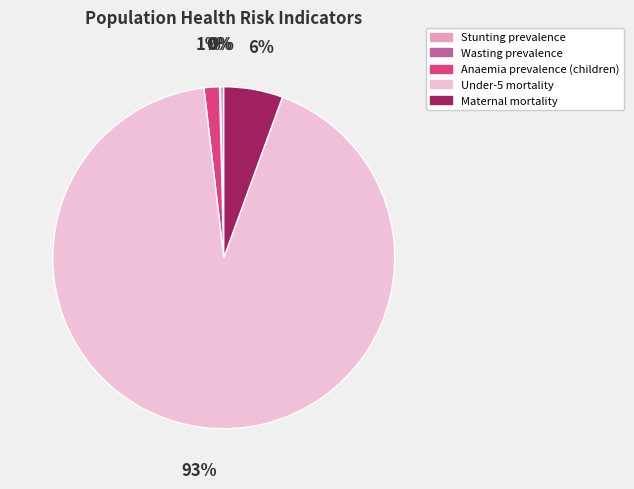

To the nearest percent, what percentage of the pie is Anaemia prevalence (children)?

1%